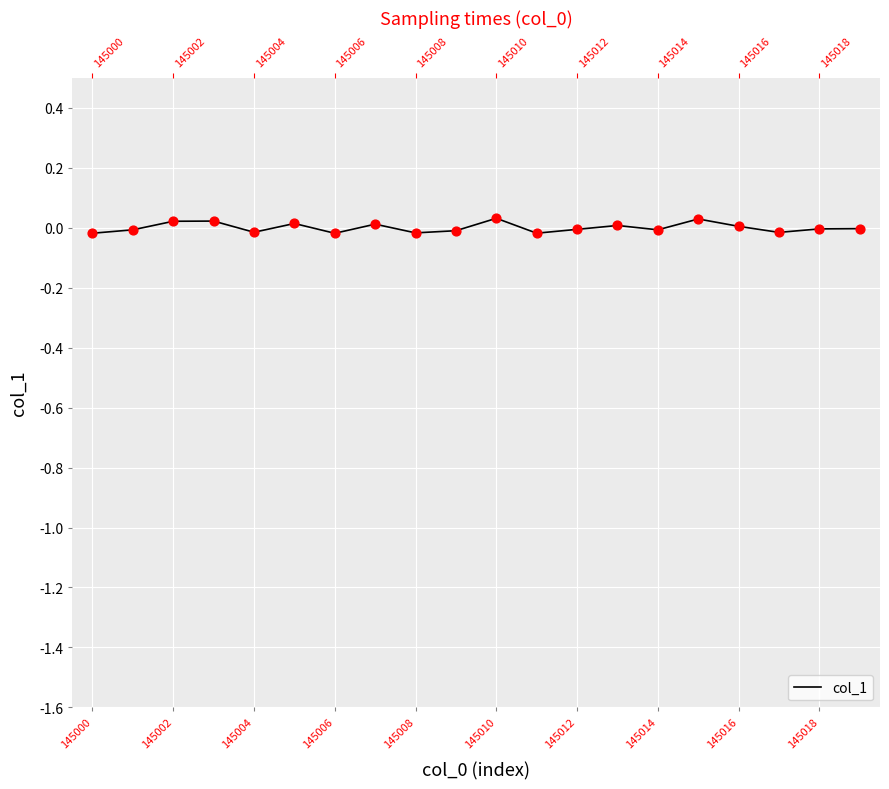

Between 145000 and 15, which is larger?

15